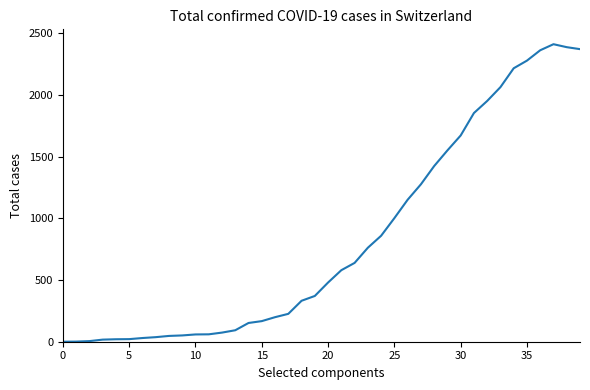

What is the difference between the maximum and minimum values?

2412